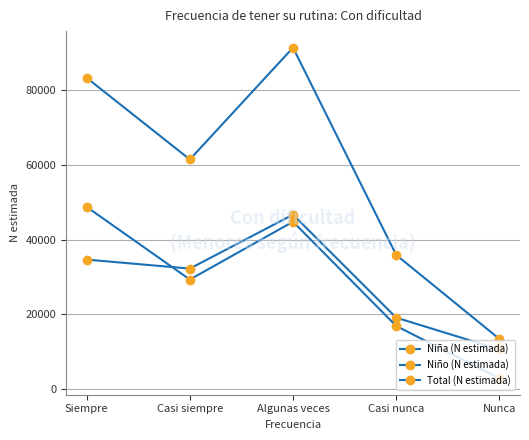

Reading left to right, transcribe all the data shown in this chart.

Niña (N estimada): 34615	32201	46674	19052	10530
Niño (N estimada): 48742	29264	44772	16812	2813
Total (N estimada): 83357	61465	91447	35864	13343